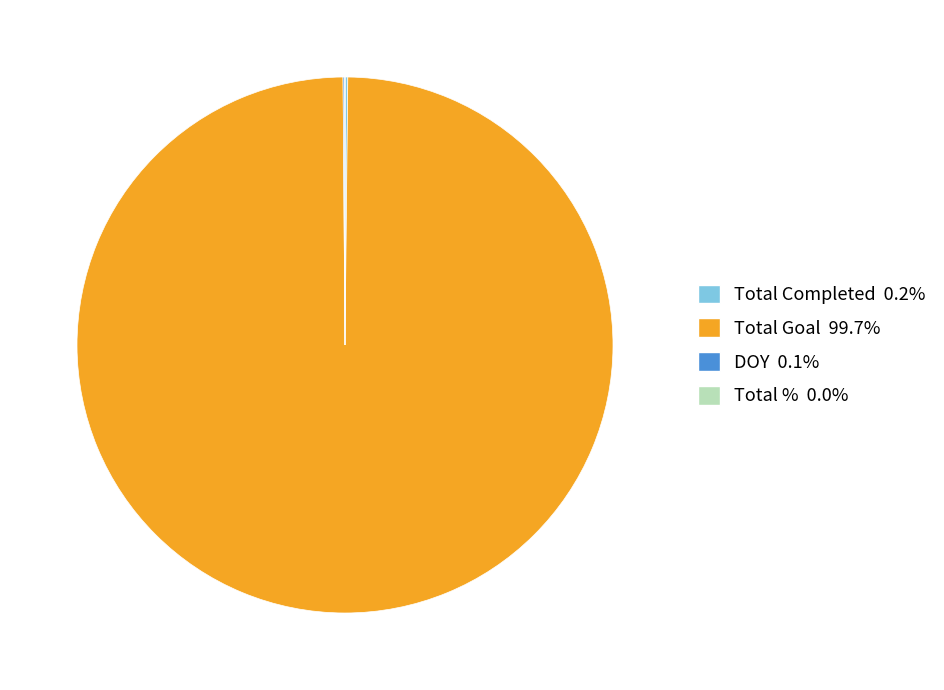

Does any single category account for the majority?

Yes